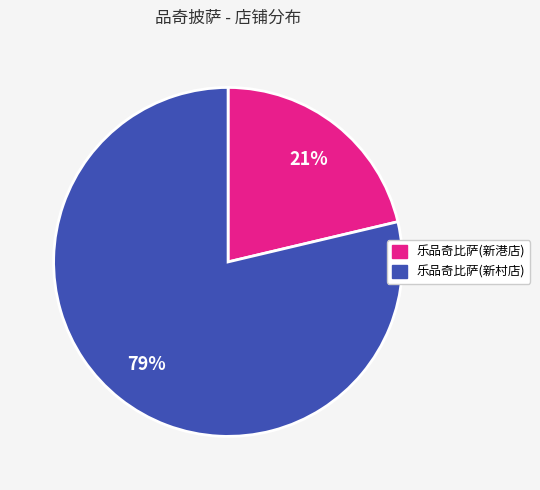

How many segments does this pie chart have?

2